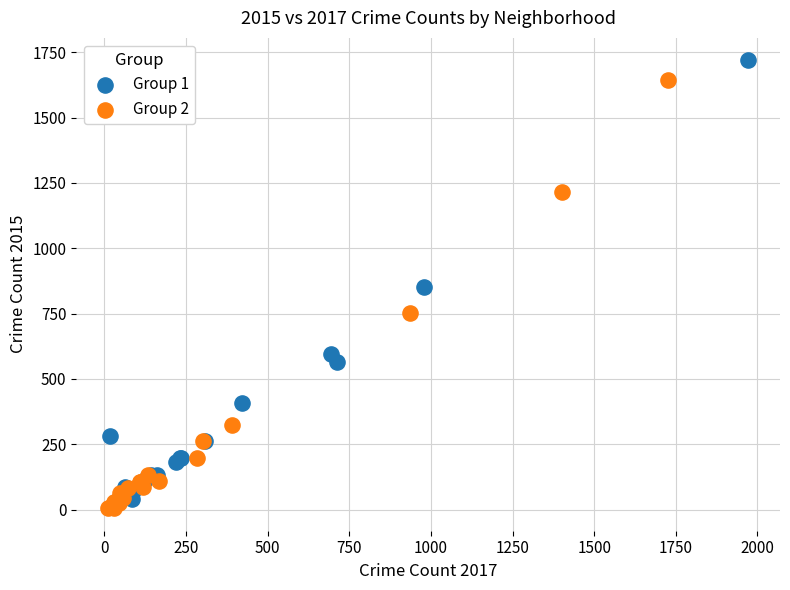

Which series reaches the minimum Y coordinate?

Group 2